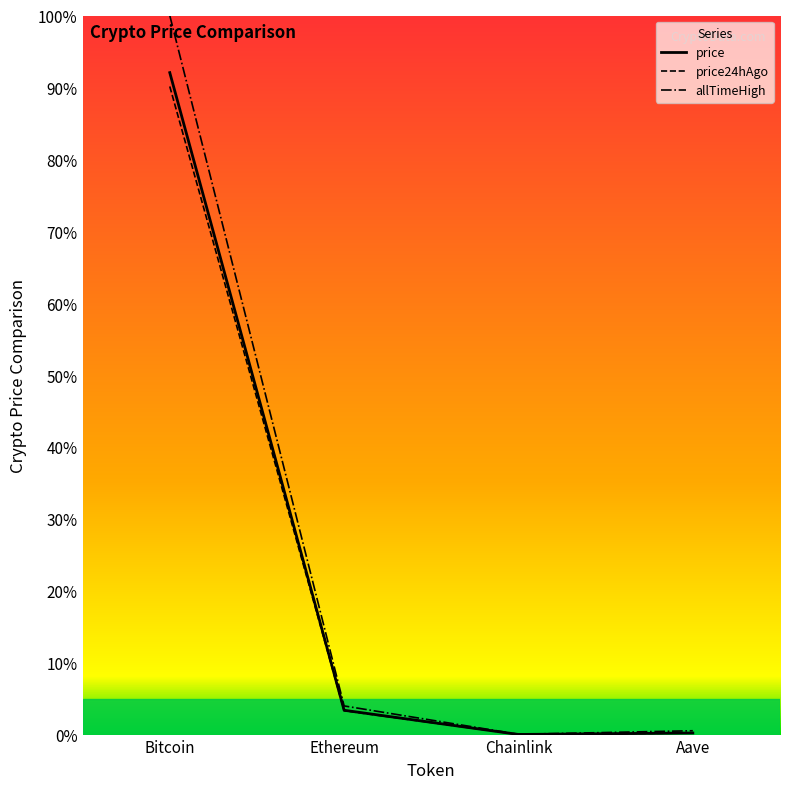

True or false: price24hAgo has more than 0 interior local peaks.

False